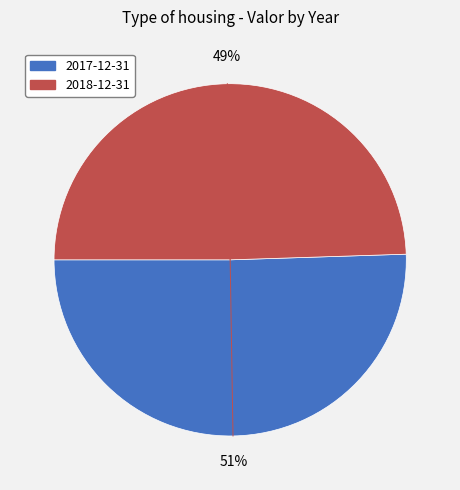

The 2018-12-31 slice represents 49% of the pie. True or false?

True